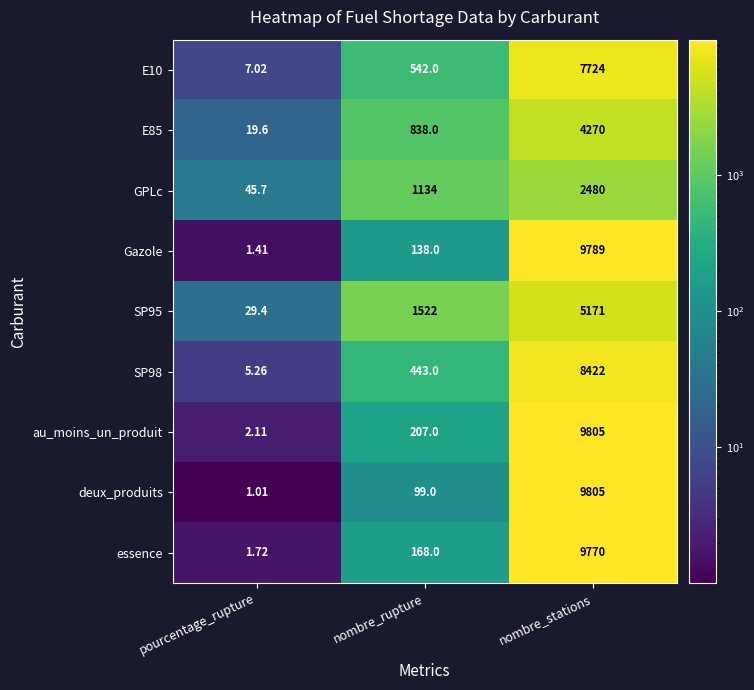

Which category has the lowest value in the au_moins_un_produit series?

pourcentage_rupture